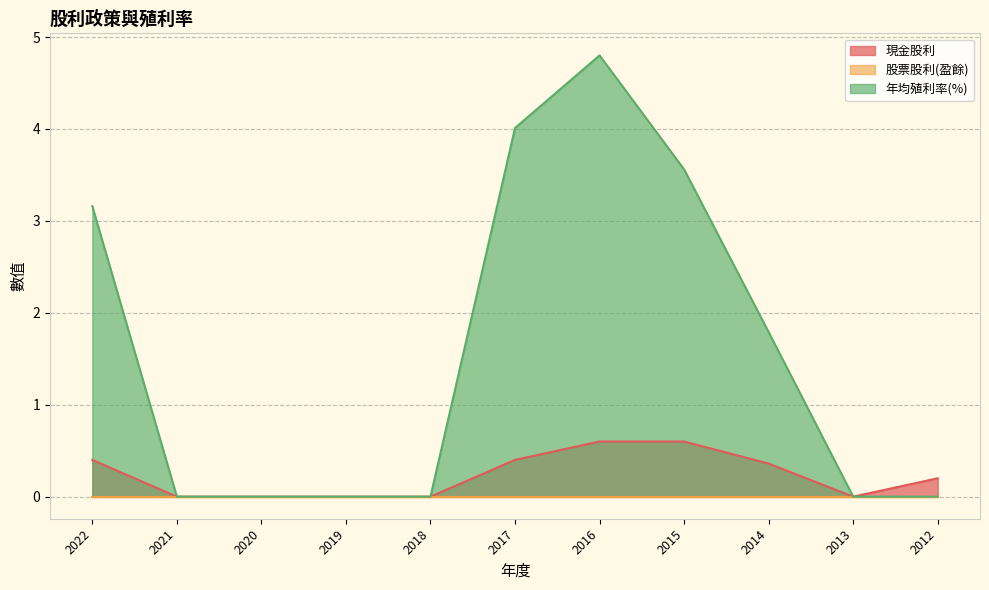

Read the 年均殖利率(%) value at 2014.

1.8